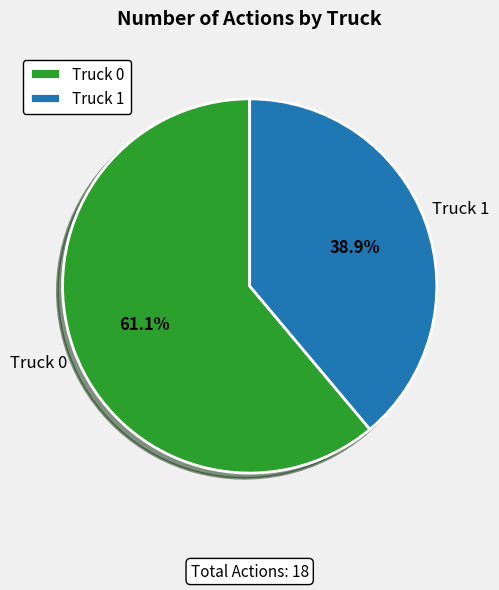

True or false: Truck 1 accounts for 48% of the total.

False